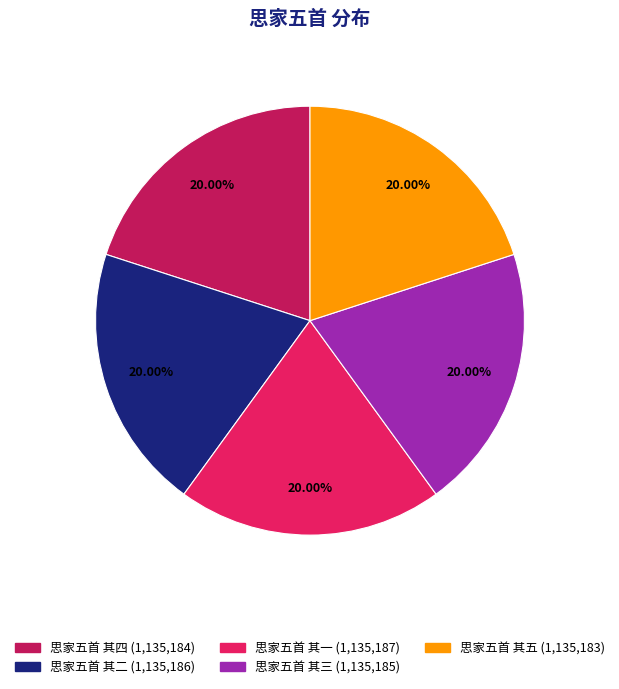

Does 思家五首 其二 represent more than half of the total?

No